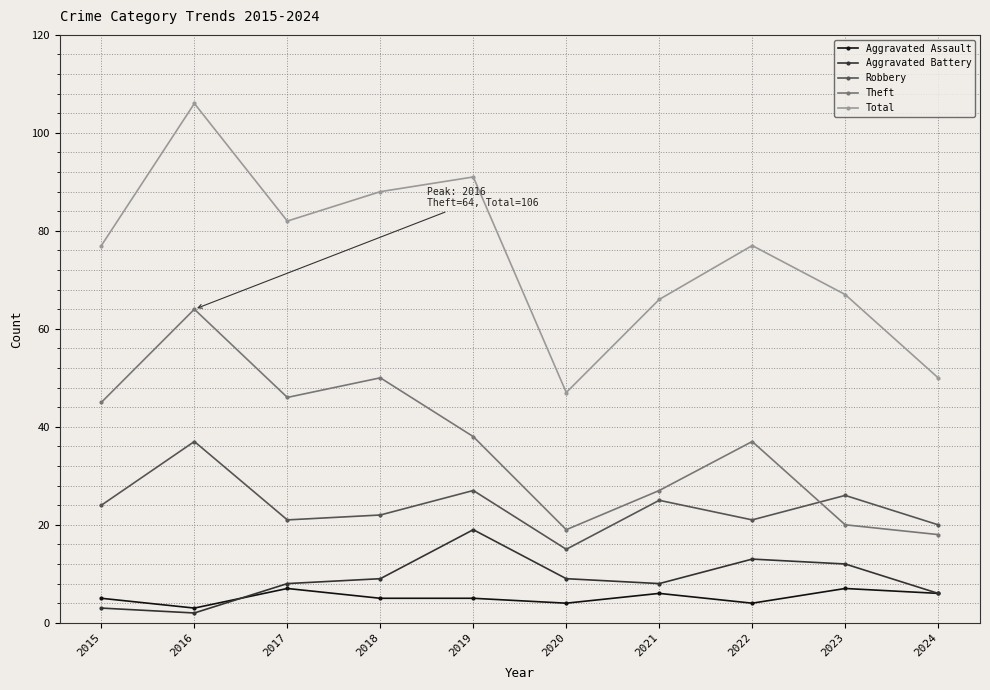

At which category is the sum across all series the highest?

2016